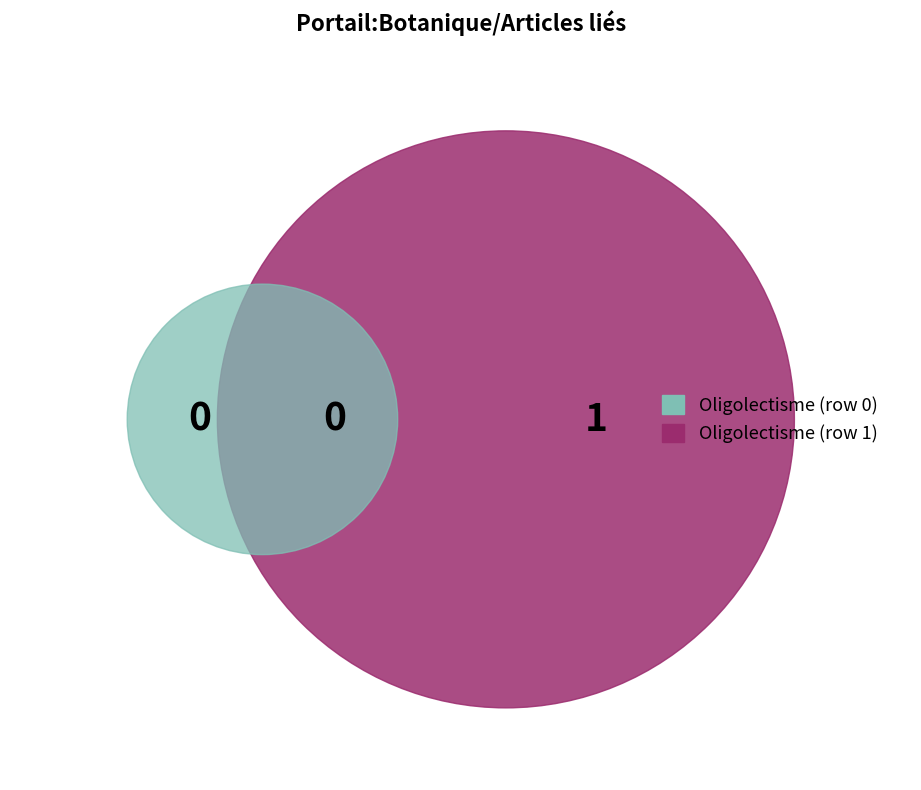

What percentage do Oligolectisme (row 1) and Oligolectisme (row 0) together represent?

100.0%